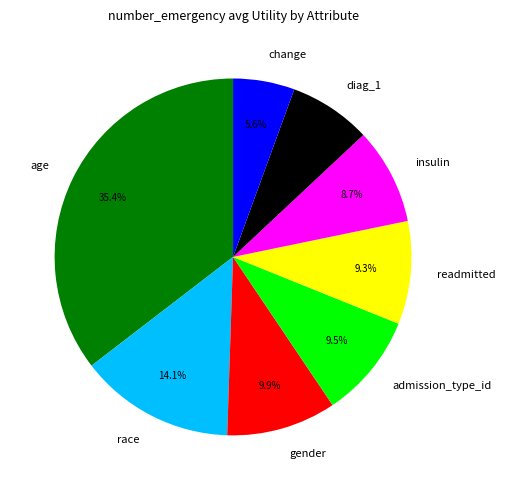

Which slice is the smallest?

change